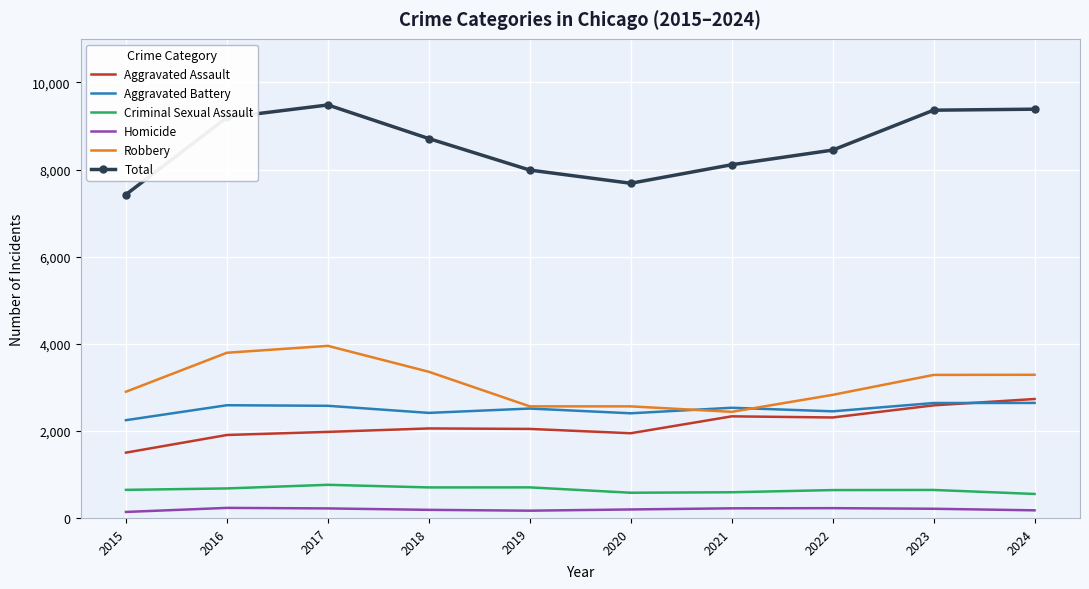

Which series has the widest spread of values?

Total